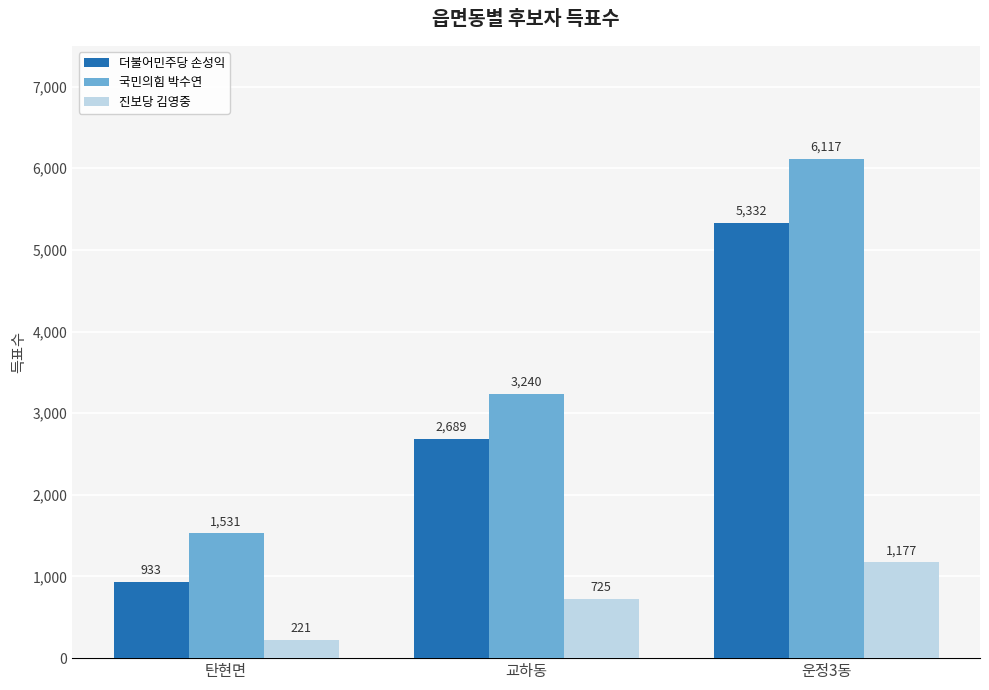

What is the lowest value of the 진보당 김영중 series?

221